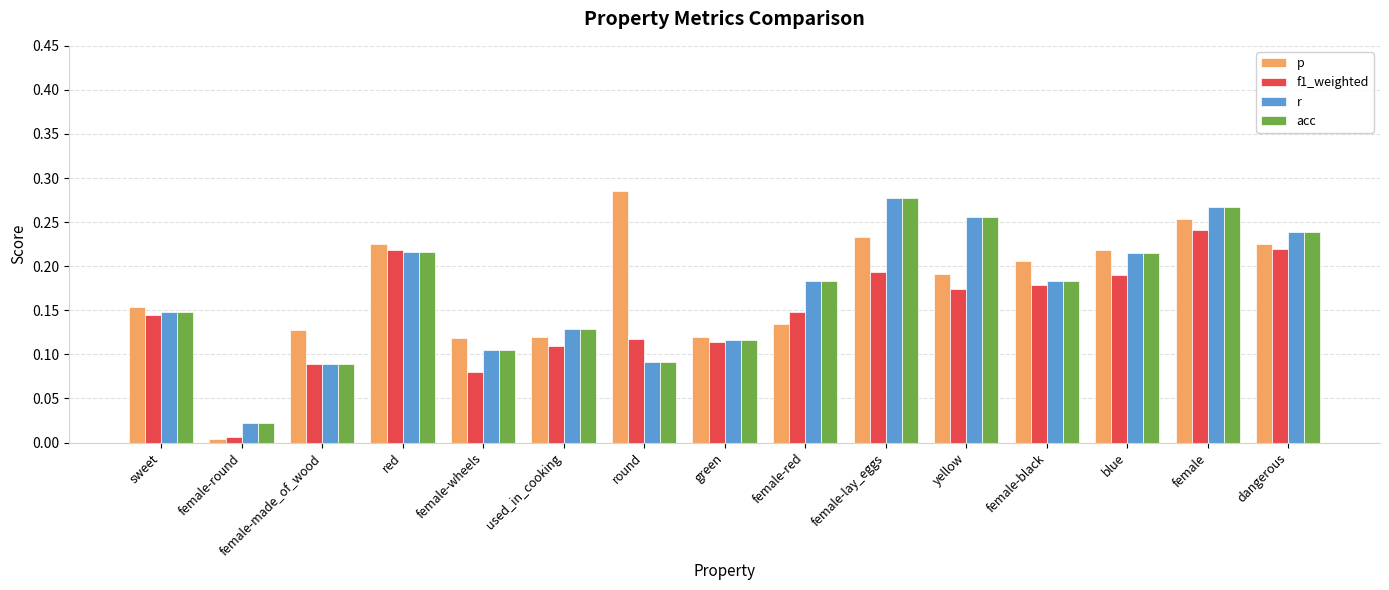

Is the value of r at green greater than the value of acc at yellow?

No